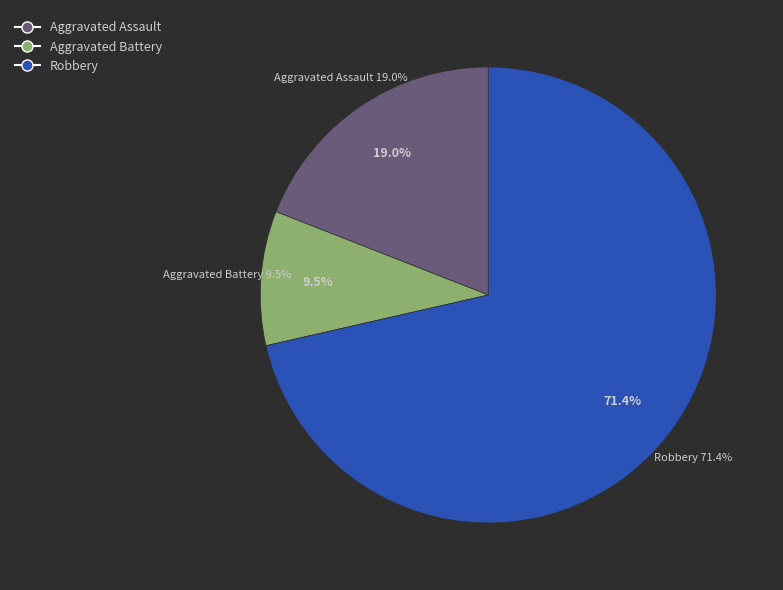

The Criminal Sexual Assault slice represents 0% of the pie. True or false?

True